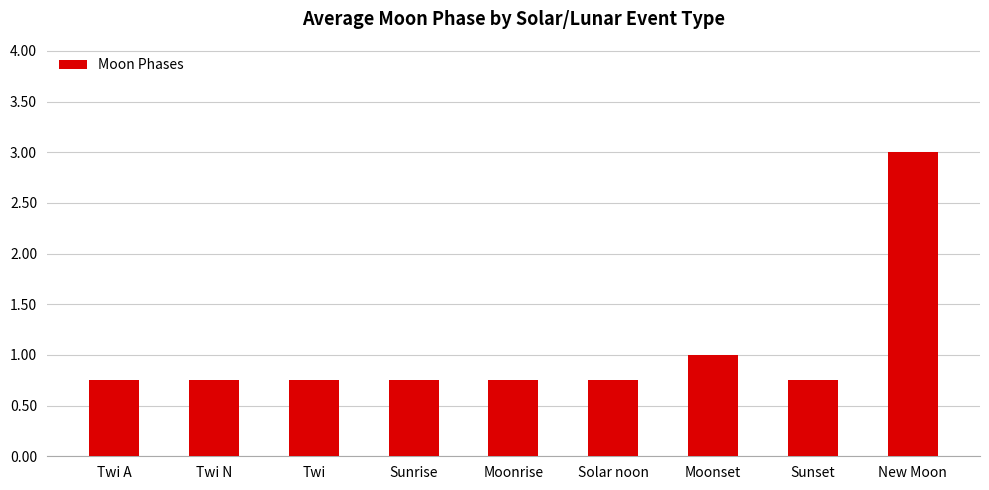

How many values are between 0 and 1?

8